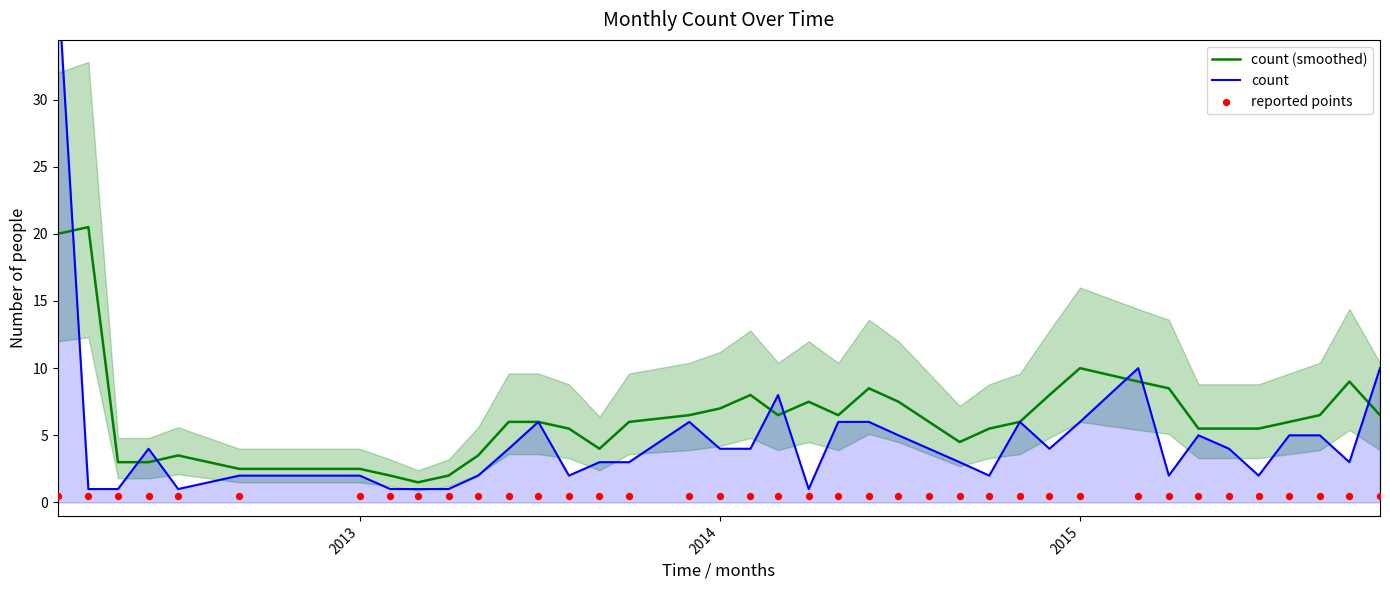

At which label is count (smoothed) closest to 11?

2015